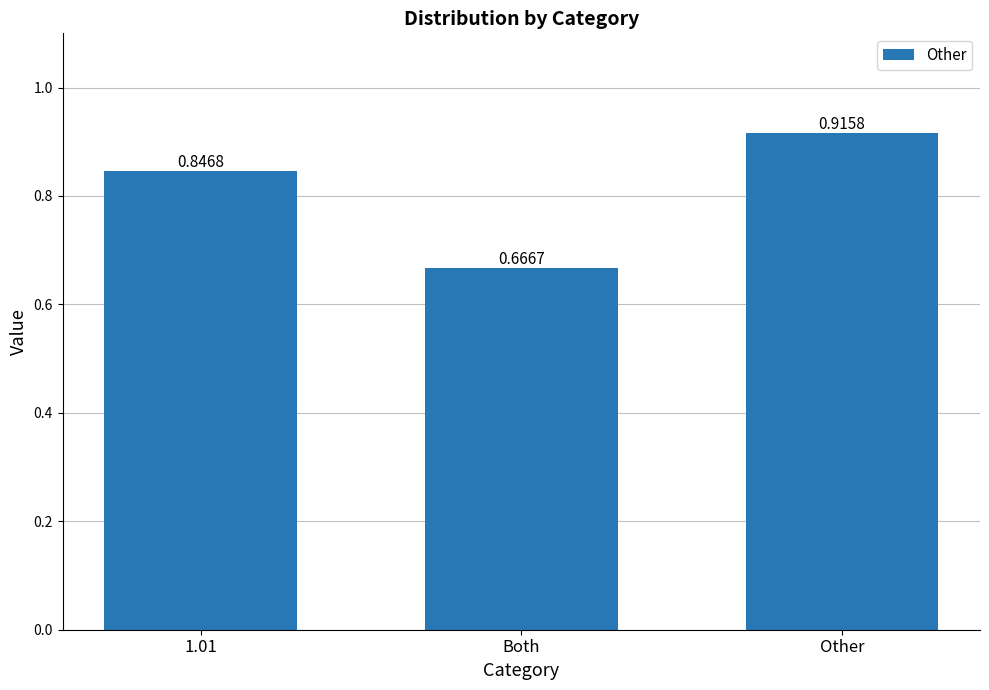

Rank the categories by value from lowest to highest.

Both, 1.01, Other